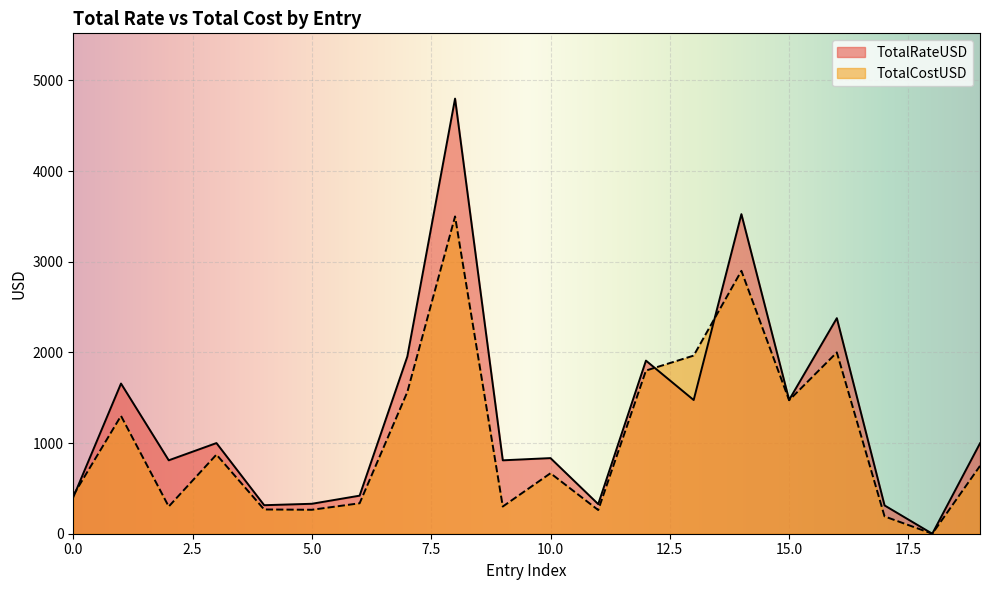

Where is TotalCostUSD nearest to the value 1750?

12